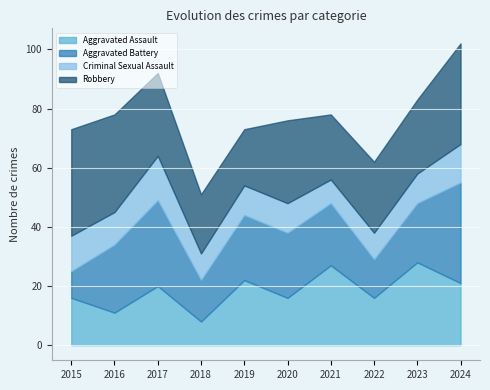

At which label is Aggravated Battery closest to 21?

2021